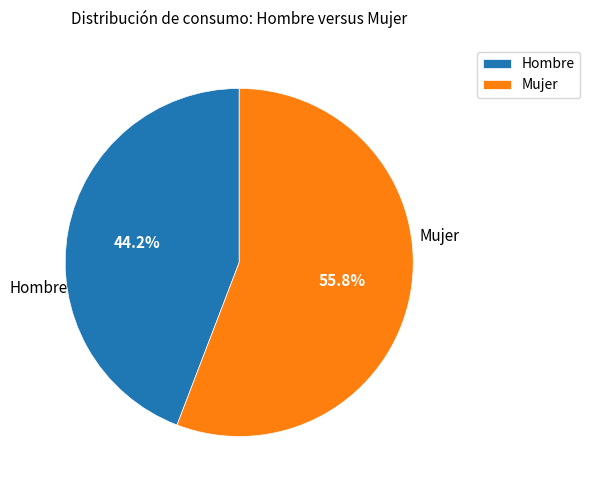

Rank the categories by value from highest to lowest.

Mujer, Hombre